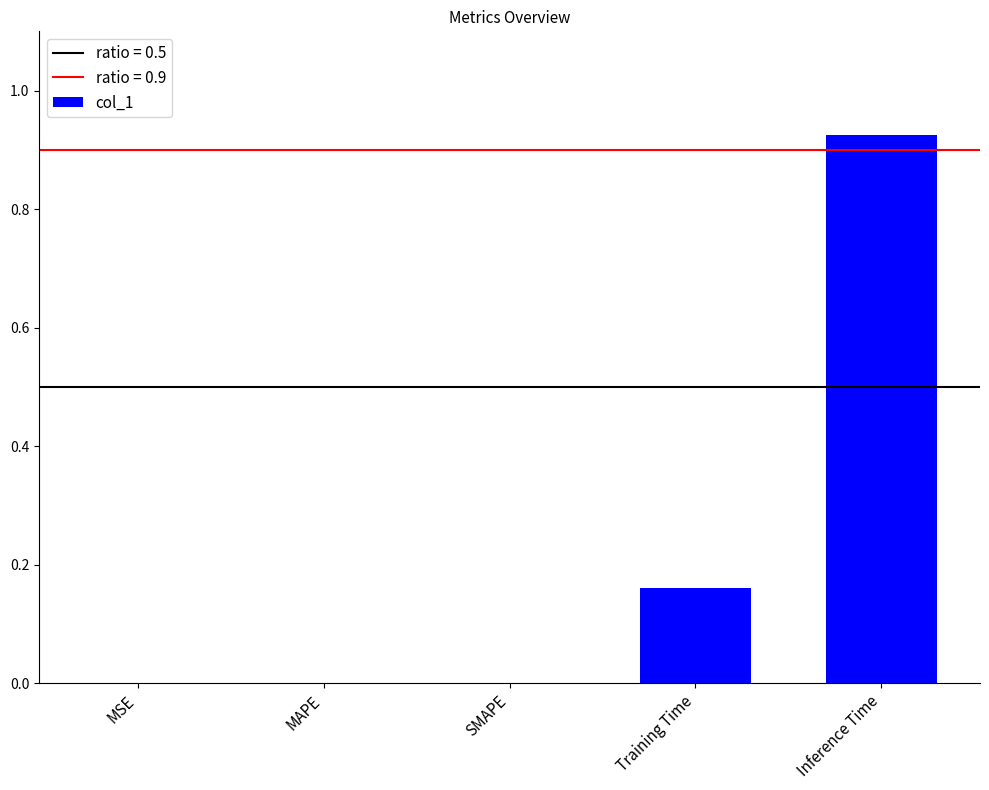

What is the sum of all values?

1.1